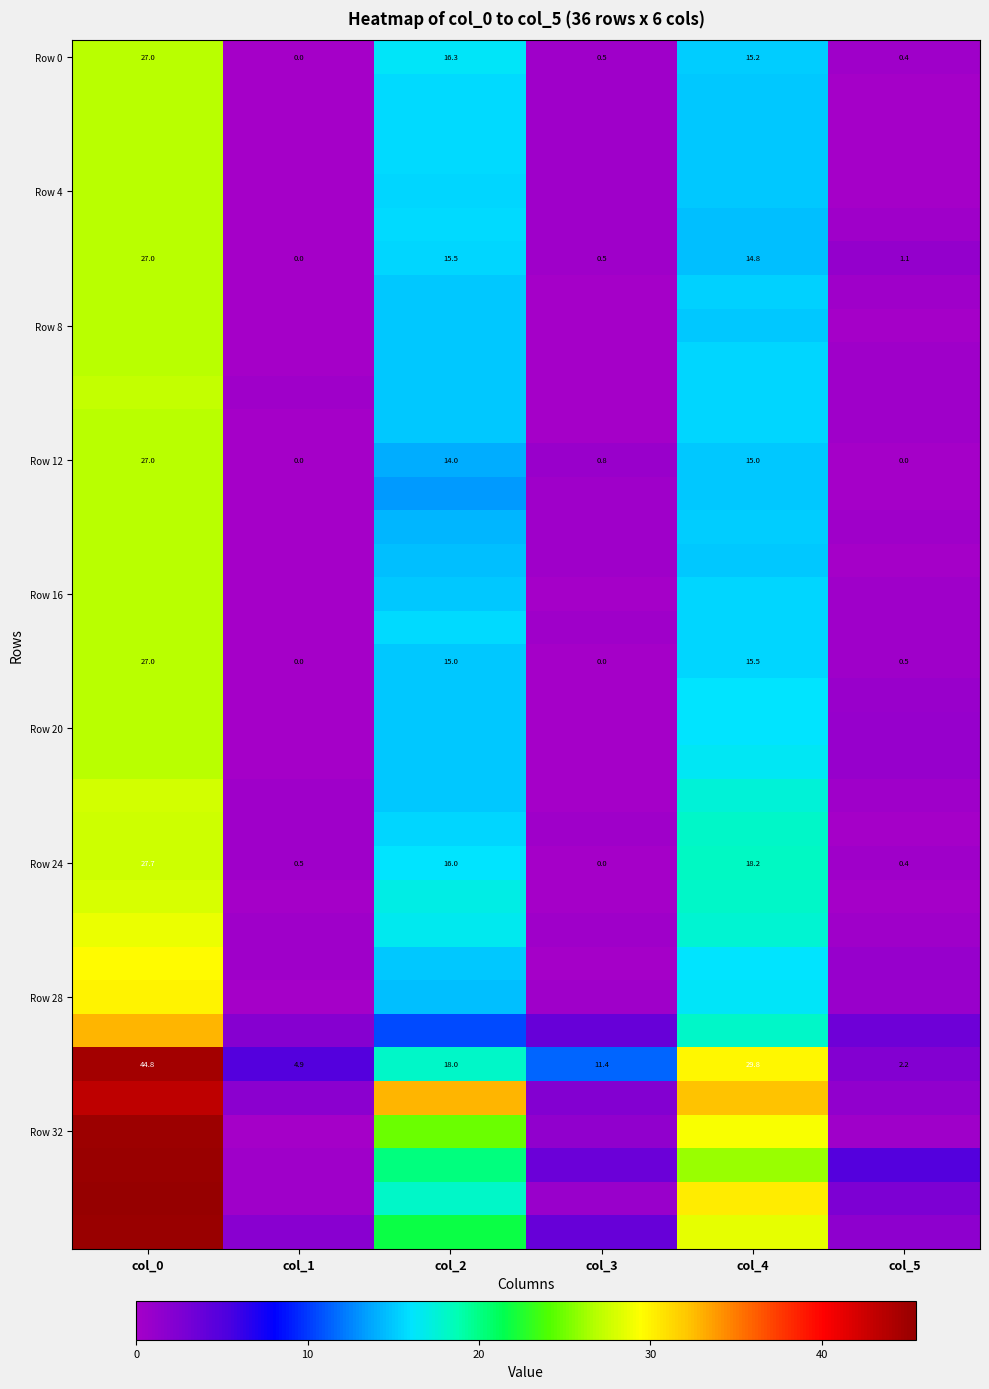

What is the spread (max minus min) of values at col_2?

22.2